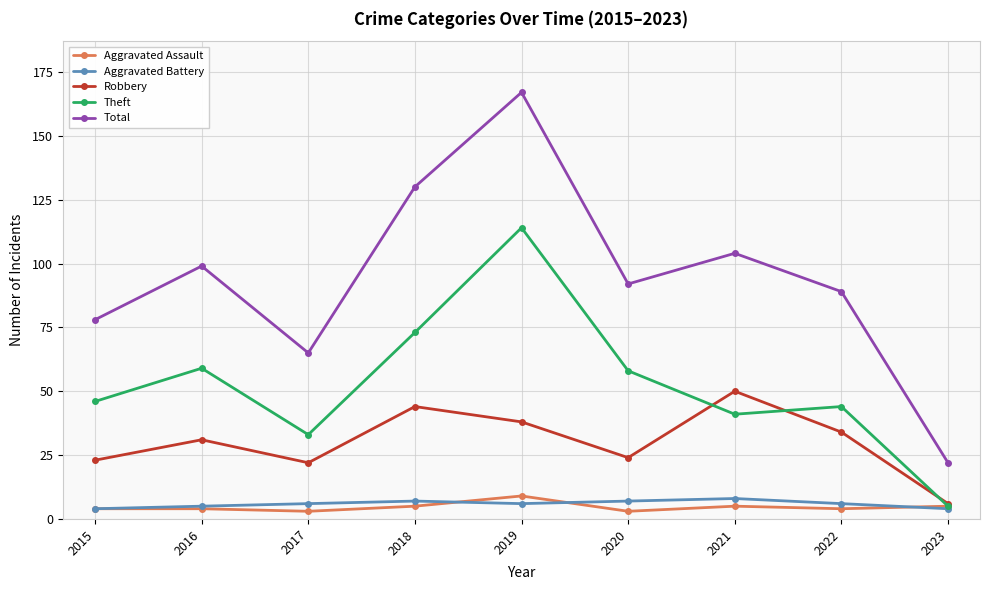

The value of Robbery at 2018 is 31. True or false?

False